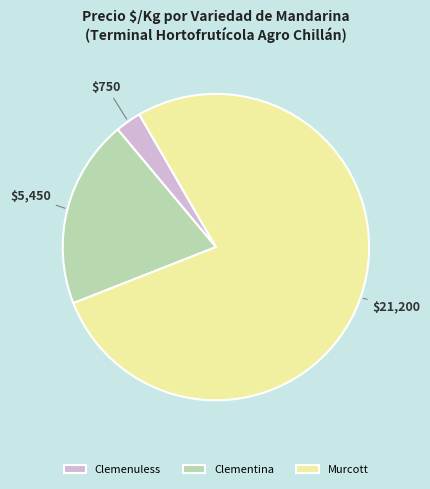

Count the number of slices in the pie.

3